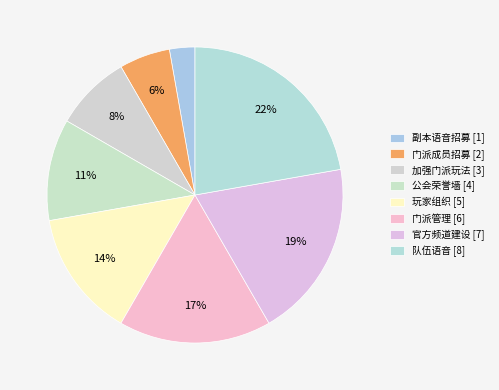

Count the number of slices in the pie.

8